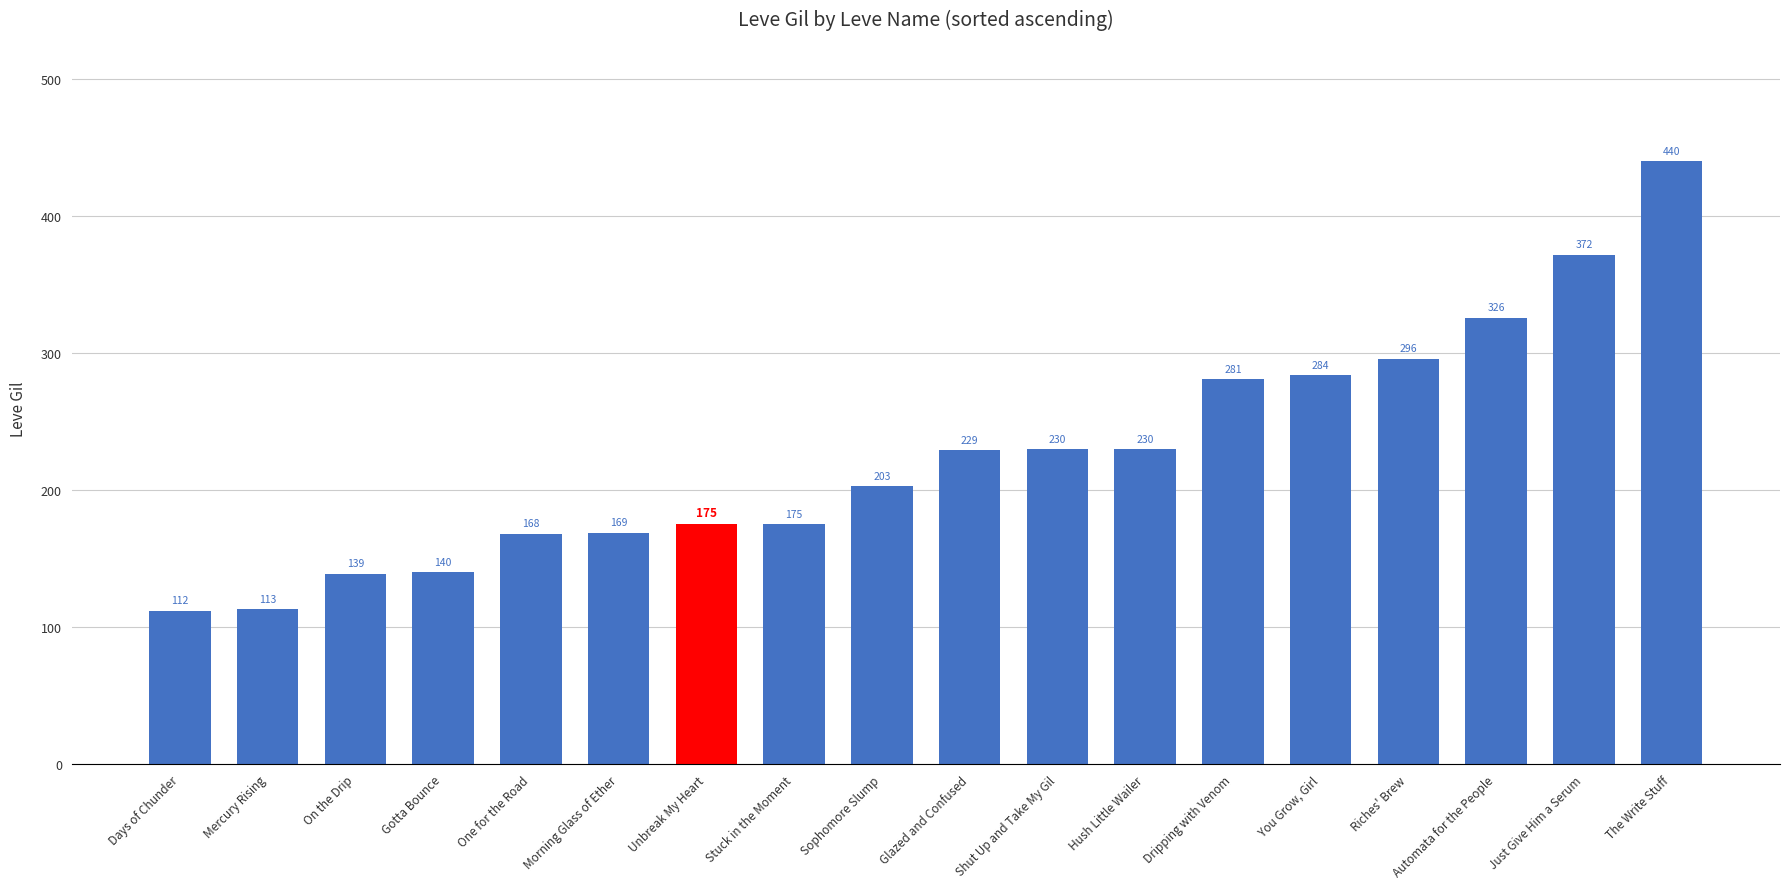

Reading left to right, transcribe all the data shown in this chart.

Days of Chunder=112	Mercury Rising=113	On the Drip=139	Gotta Bounce=140	One for the Road=168	Morning Glass of Ether=169	Unbreak My Heart=175	Stuck in the Moment=175	Sophomore Slump=203	Glazed and Confused=229	Shut Up and Take My Gil=230	Hush Little Wailer=230	Dripping with Venom=281	You Grow, Girl=284	Riches' Brew=296	Automata for the People=326	Just Give Him a Serum=372	The Write Stuff=440